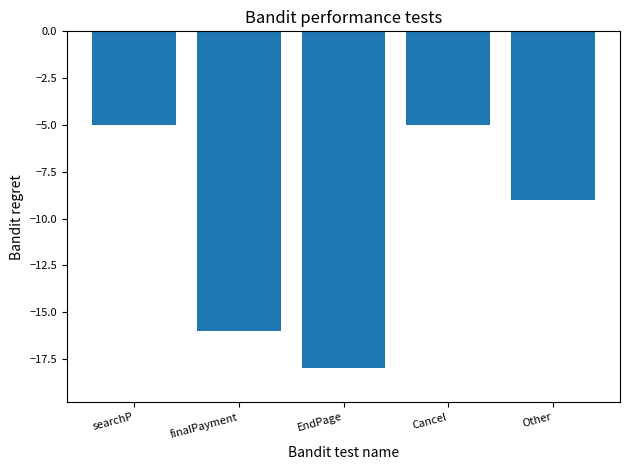

What is the sum of all values?

-53